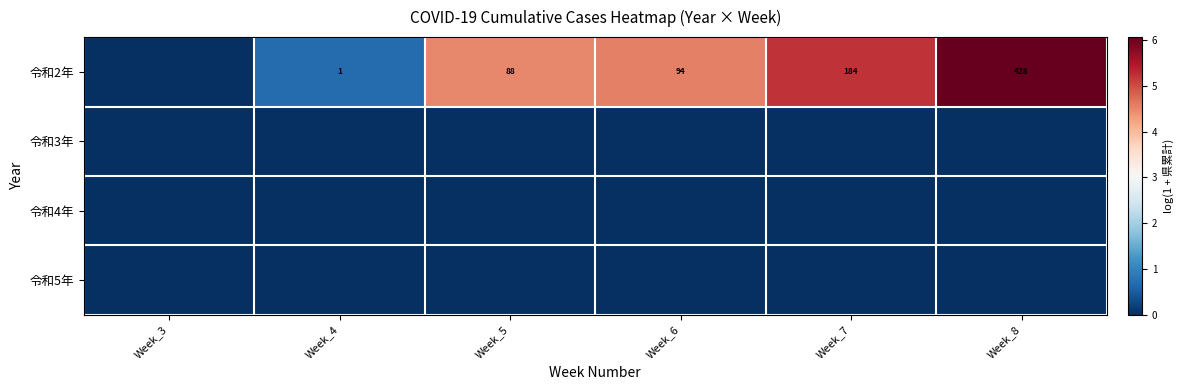

List the labels in order of row_1 value, largest first.

Week_3, Week_4, Week_5, Week_6, Week_7, Week_8